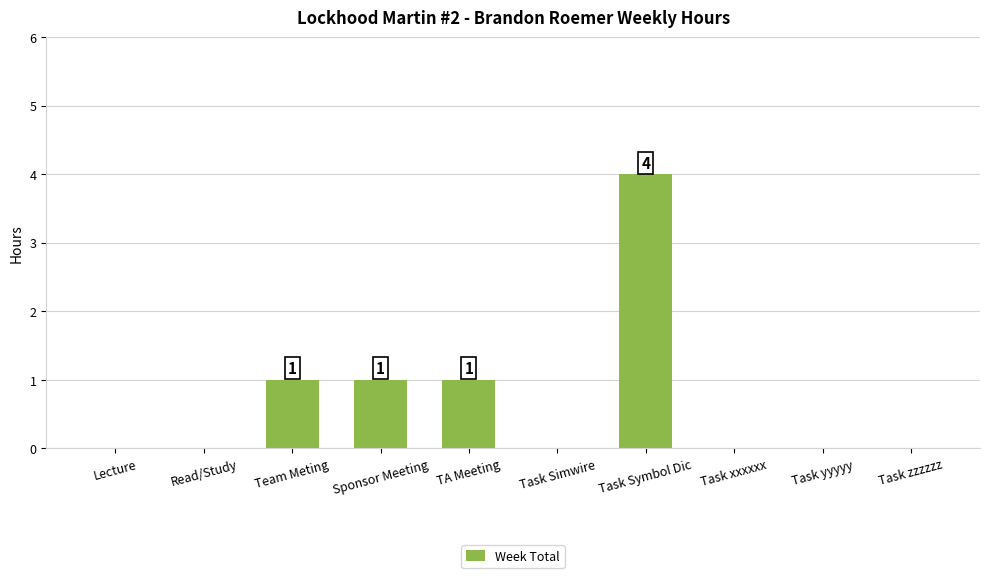

Reading right to left, extract all data points from this chart.

Task zzzzzz=0	Task yyyyy=0	Task xxxxxx=0	Task Symbol Dic=4	Task Simwire=0	TA Meeting=1	Sponsor Meeting=1	Team Meting=1	Read/Study=0	Lecture=0